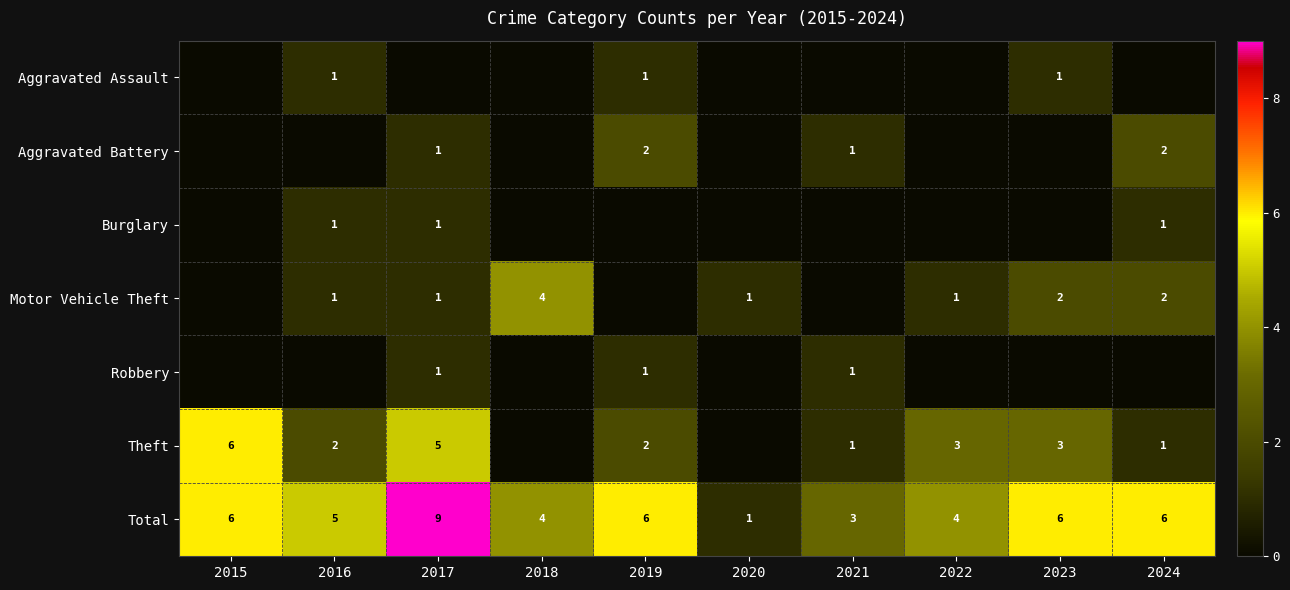

How many distinct data groups are displayed?

7